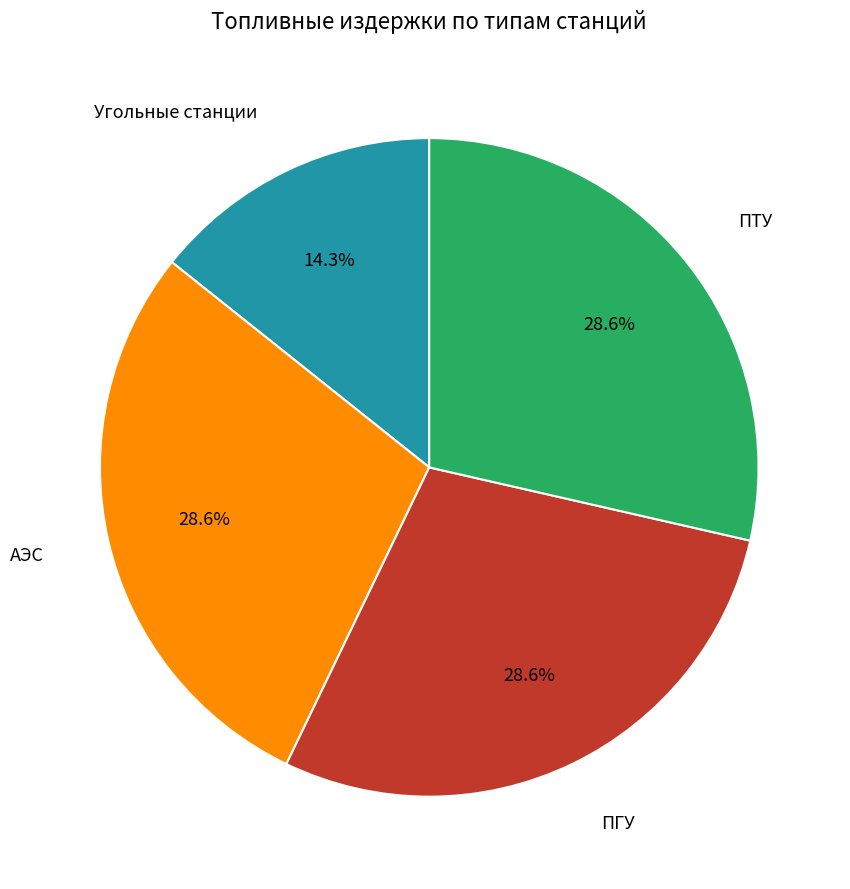

Is there any slice that represents more than half of the pie?

No